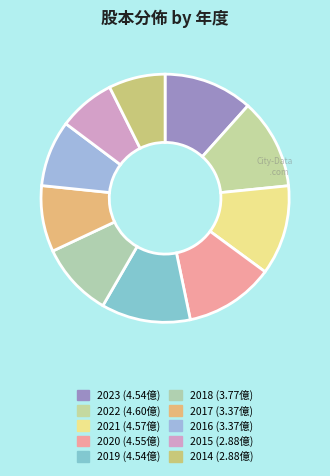

Which has a higher value, 2021 or 2020?

2021